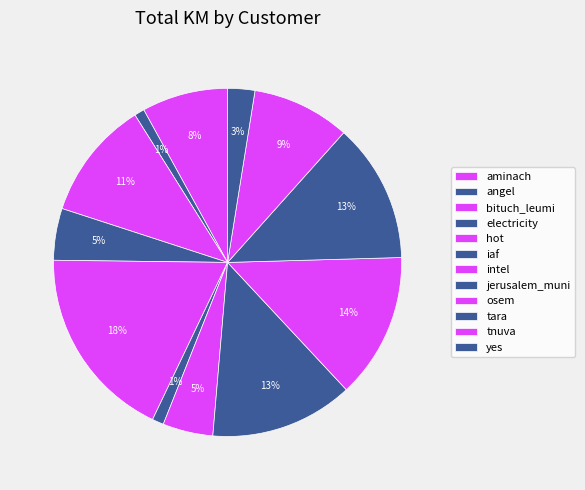

To the nearest percent, what is the average slice percentage?

8%